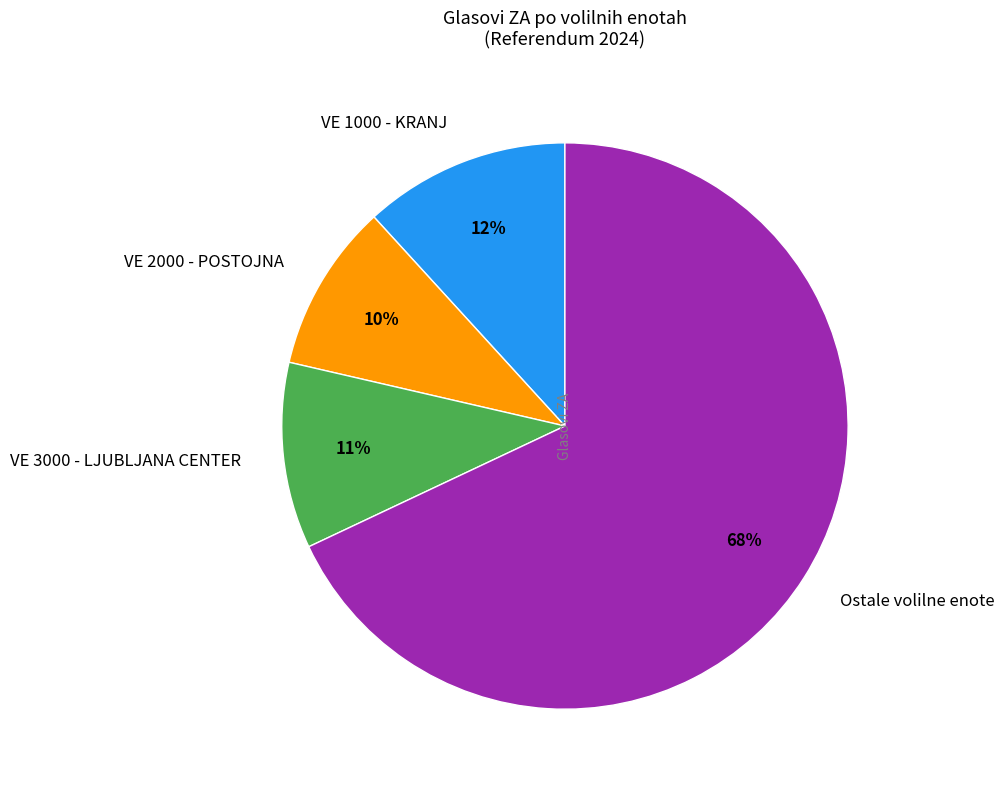

Which category accounts for the majority?

Ostale volilne enote